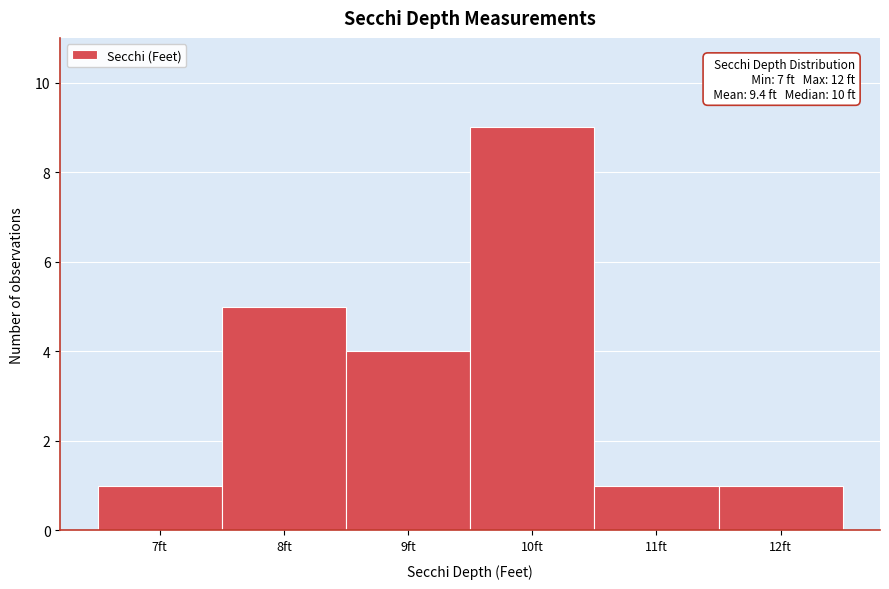

Which range on the x-axis has the tallest bar?

9.5 to 10.5